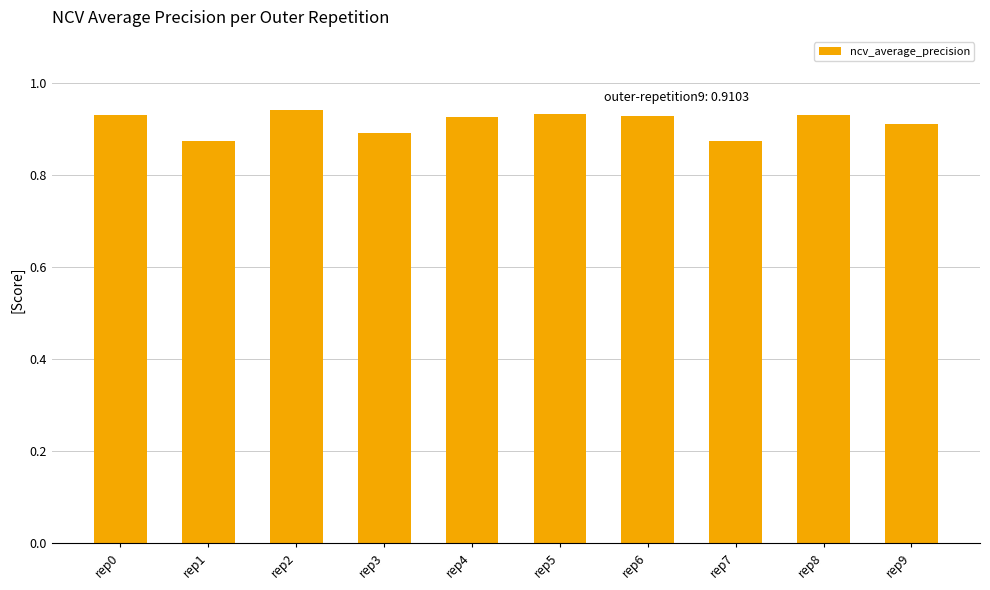

Between rep4 and rep3, which is larger?

rep4